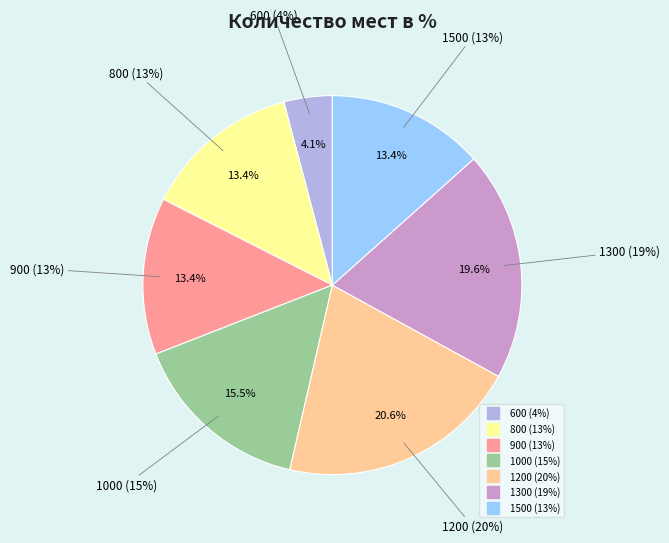

To the nearest percent, what percentage of the pie is 900?

13%